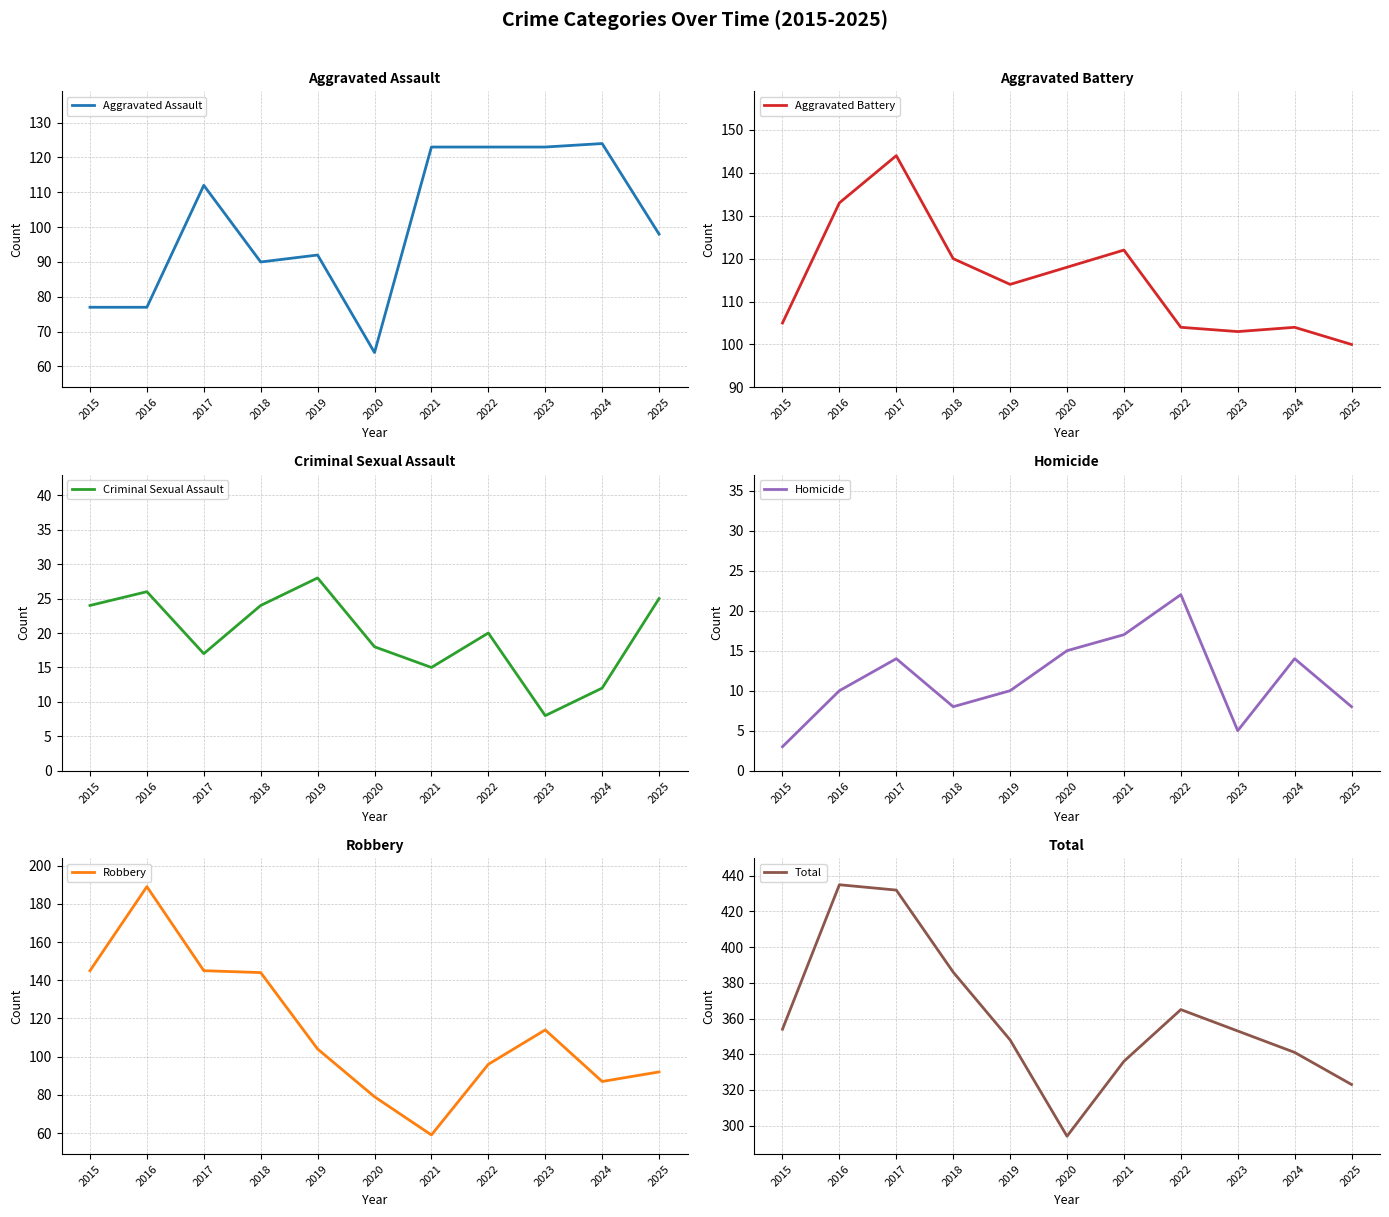

Which series changed the most between 2023 and 2024?

Robbery